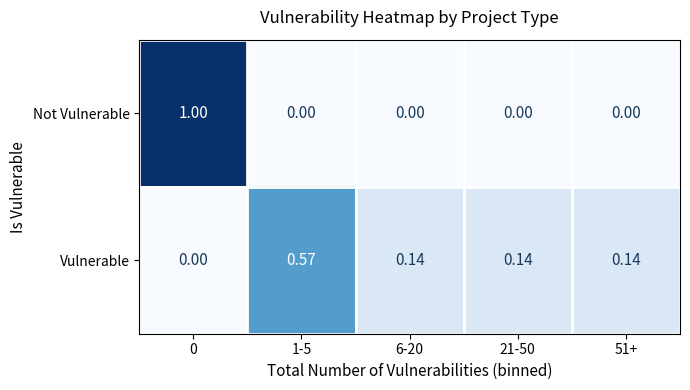

How many values in the Not Vulnerable series exceed 0?

1